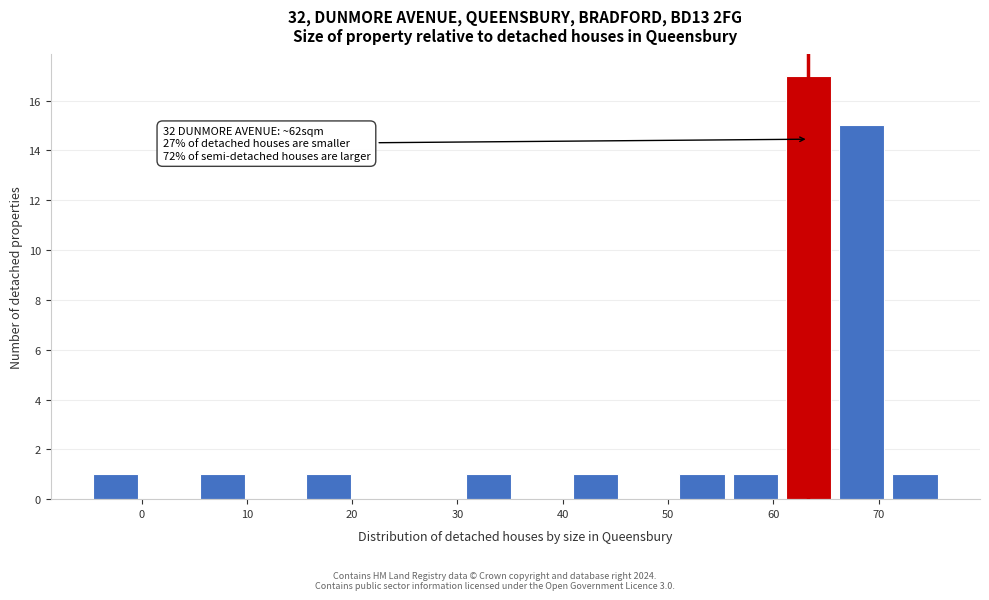

Which range on the x-axis has the tallest bar?

61 to 66